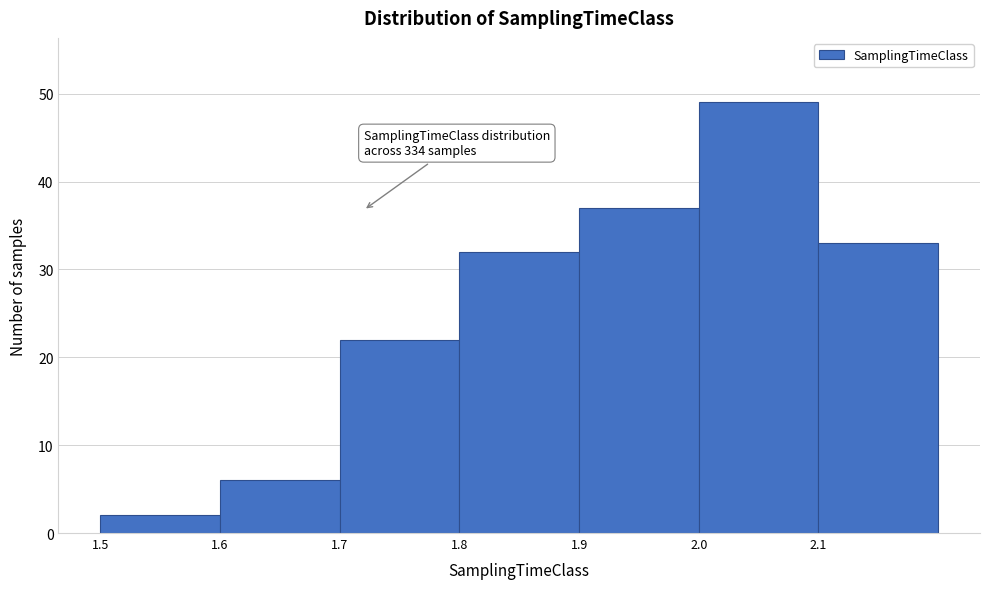

Which range on the x-axis has the tallest bar?

2.0 to 2.1